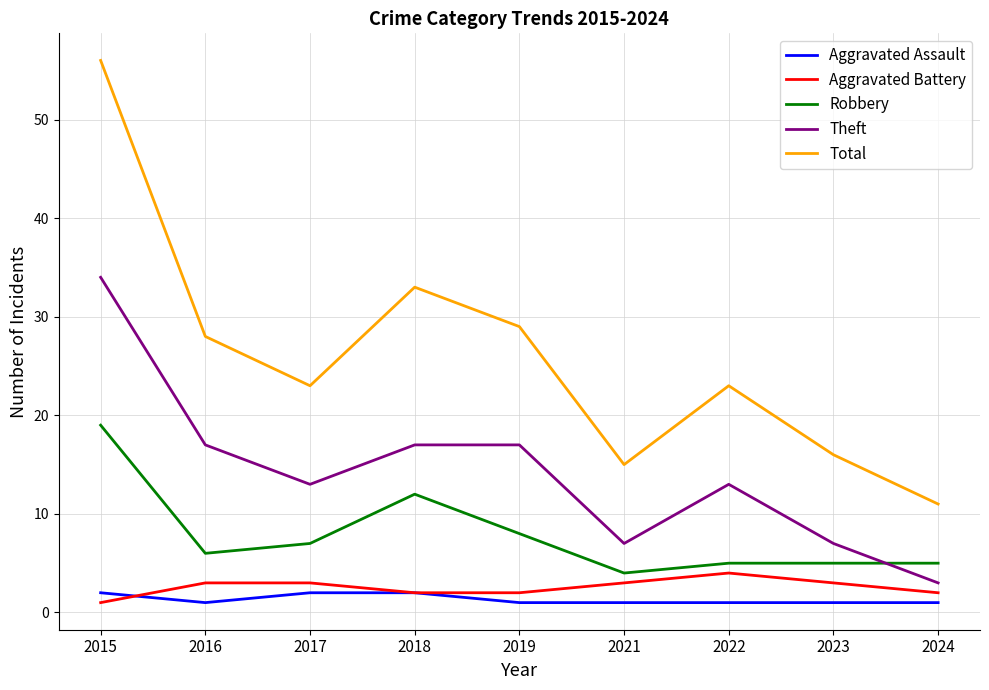

At how many categories does at least one series exceed 5?

9